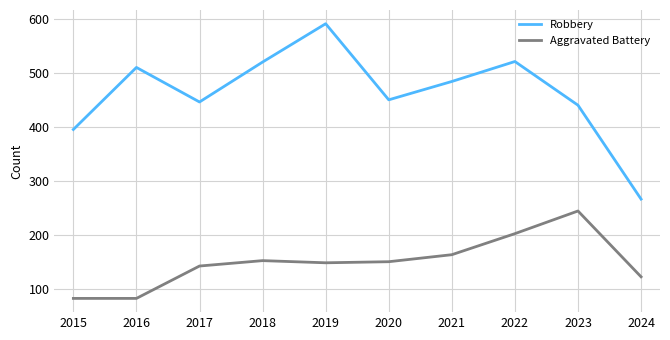

True or false: Robbery and Aggravated Battery cross at least once.

False